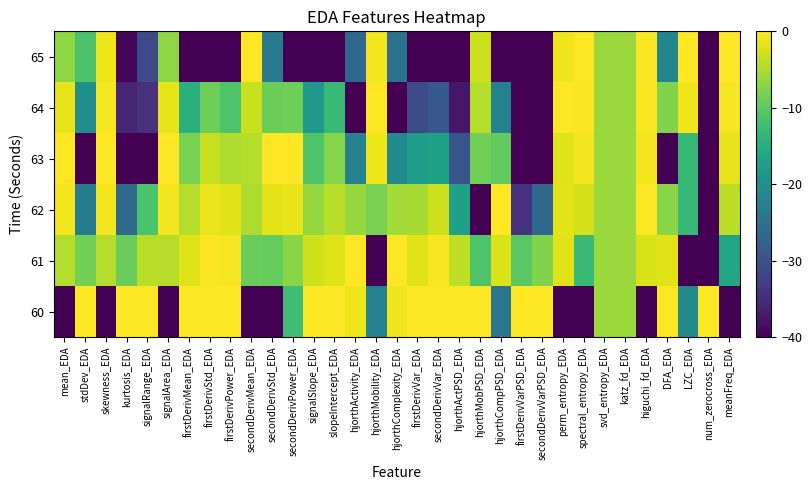

Rank the series by their maximum value, from highest to lowest.

60, 61, 62, 63, 64, 65